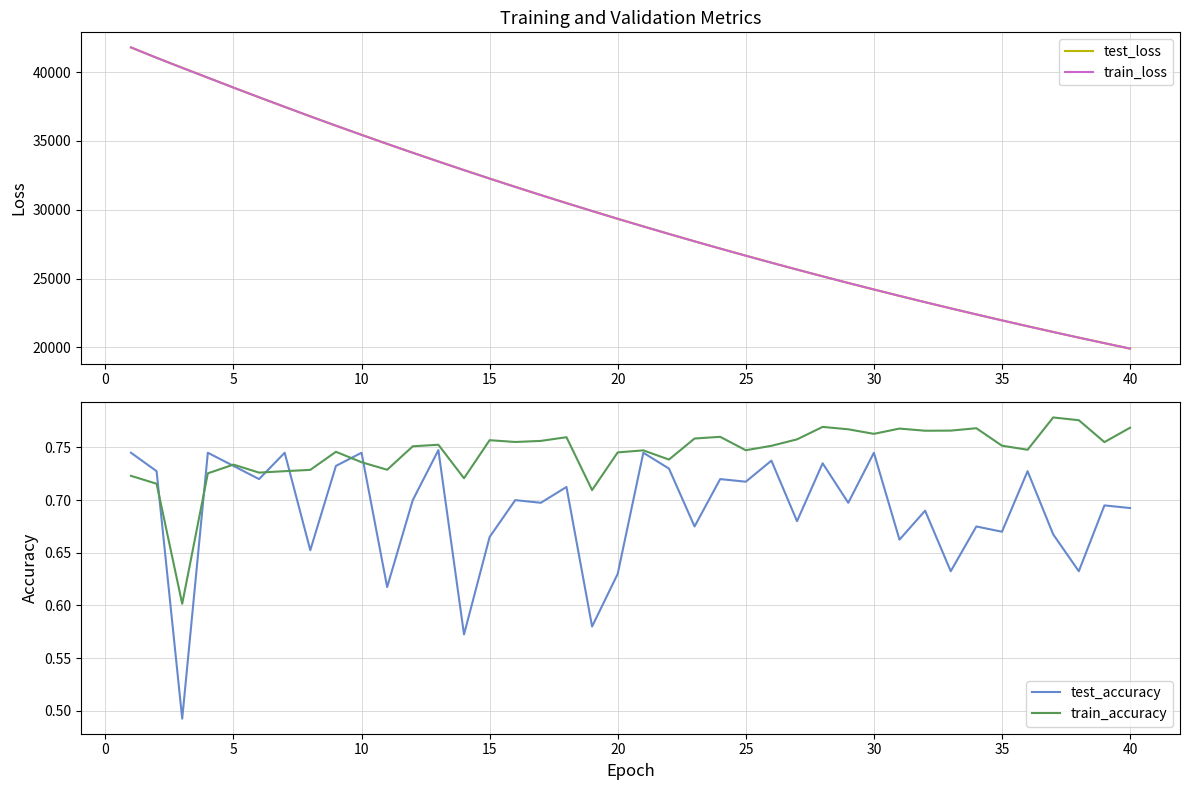

The value of test_loss at 40 is 19910.8. True or false?

True